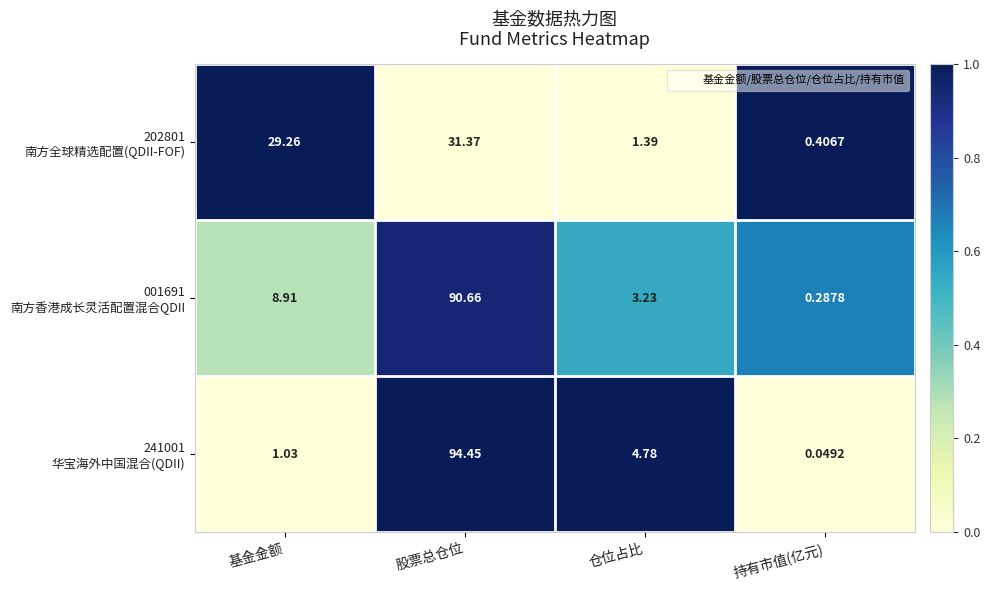

At which category is the sum across all series the highest?

股票总仓位